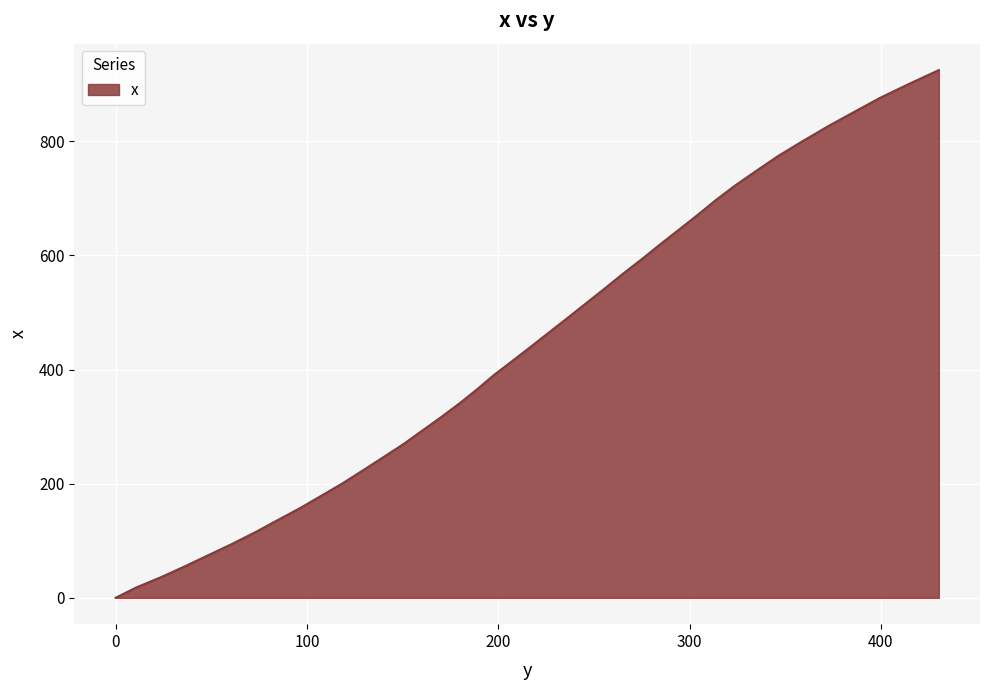

Does the chart display data point markers on the line(s)?

No